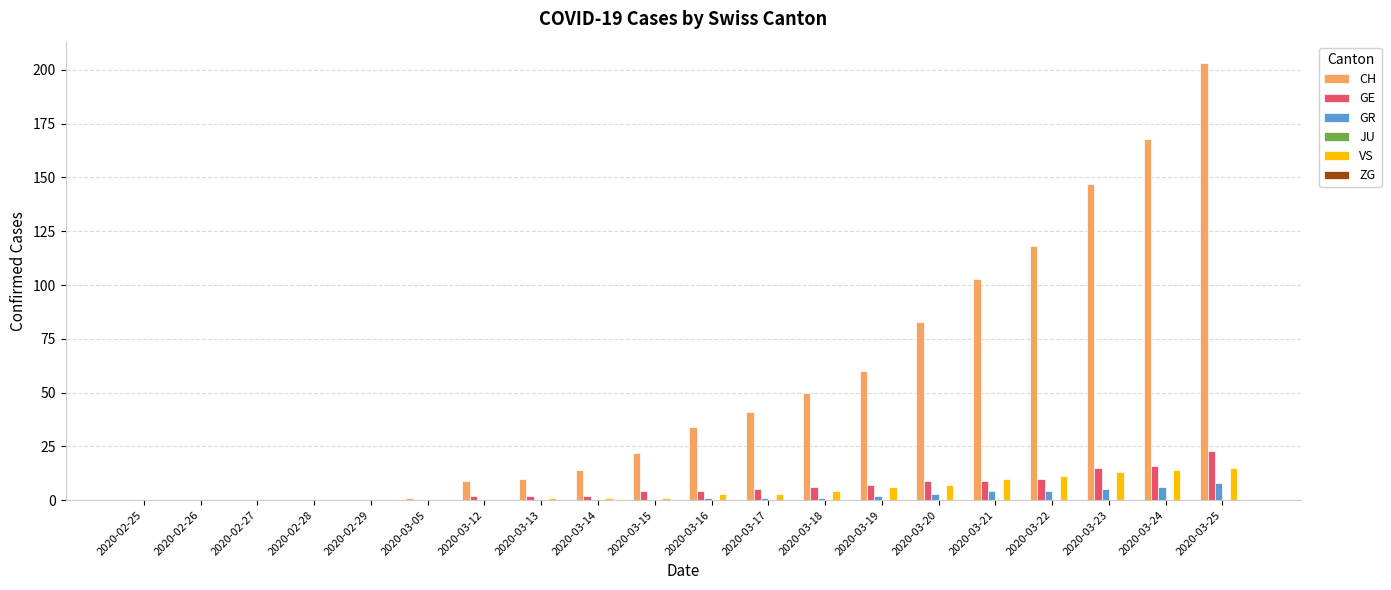

Which series has the largest total across all categories?

CH